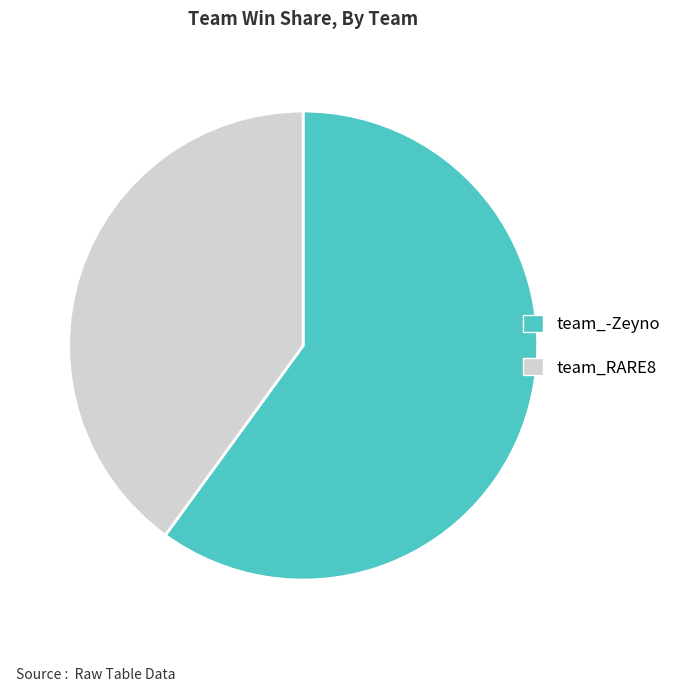

Rank the categories by value from lowest to highest.

team_RARE8, team_-Zeyno